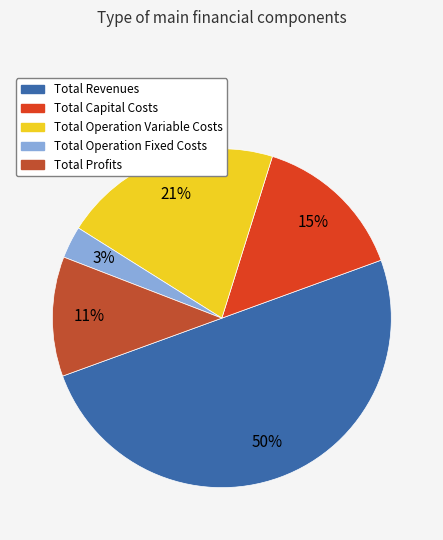

Count the number of slices in the pie.

5